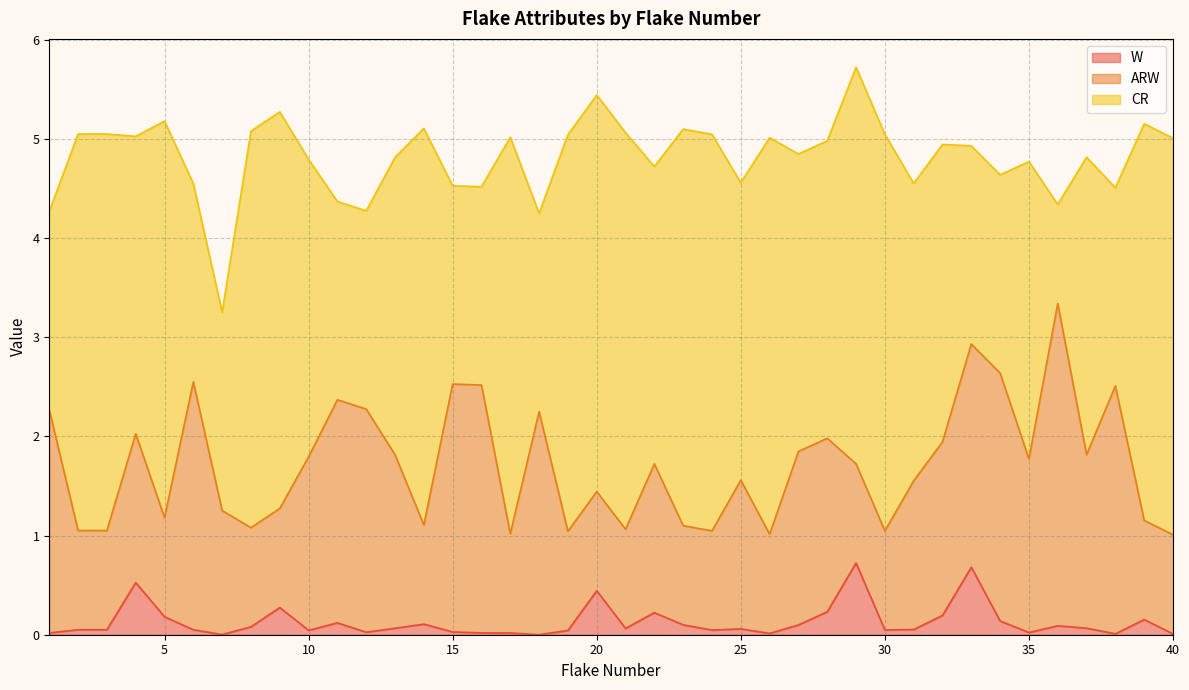

Reading left to right, extract all data points from this chart.

W: 0.0	0.1	0.1	0.5	0.2	0.1	0.0	0.1	0.3	0.0	0.1	0.0	0.1	0.1	0.0	0.0	0.0	0.0	0.0	0.4	0.1	0.2	0.1	0.0	0.1	0.0	0.1	0.2	0.7	0.0	0.1	0.2	0.7	0.1	0.0	0.1	0.1	0.0	0.2	0.0
ARW: 2.2	1.0	1.0	1.5	1.0	2.5	1.2	1.0	1.0	1.8	2.2	2.2	1.8	1.0	2.5	2.5	1.0	2.2	1.0	1.0	1.0	1.5	1.0	1.0	1.5	1.0	1.8	1.8	1.0	1.0	1.5	1.8	2.2	2.5	1.8	3.2	1.8	2.5	1.0	1.0
CR: 2.0	4.0	4.0	3.0	4.0	2.0	2.0	4.0	4.0	3.0	2.0	2.0	3.0	4.0	2.0	2.0	4.0	2.0	4.0	4.0	4.0	3.0	4.0	4.0	3.0	4.0	3.0	3.0	4.0	4.0	3.0	3.0	2.0	2.0	3.0	1.0	3.0	2.0	4.0	4.0